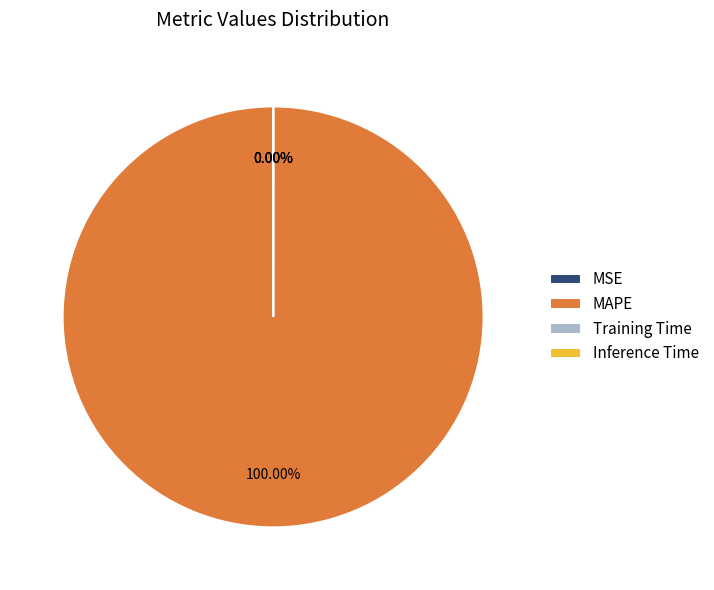

Rank the categories by value from highest to lowest.

MAPE, Training Time, Inference Time, MSE